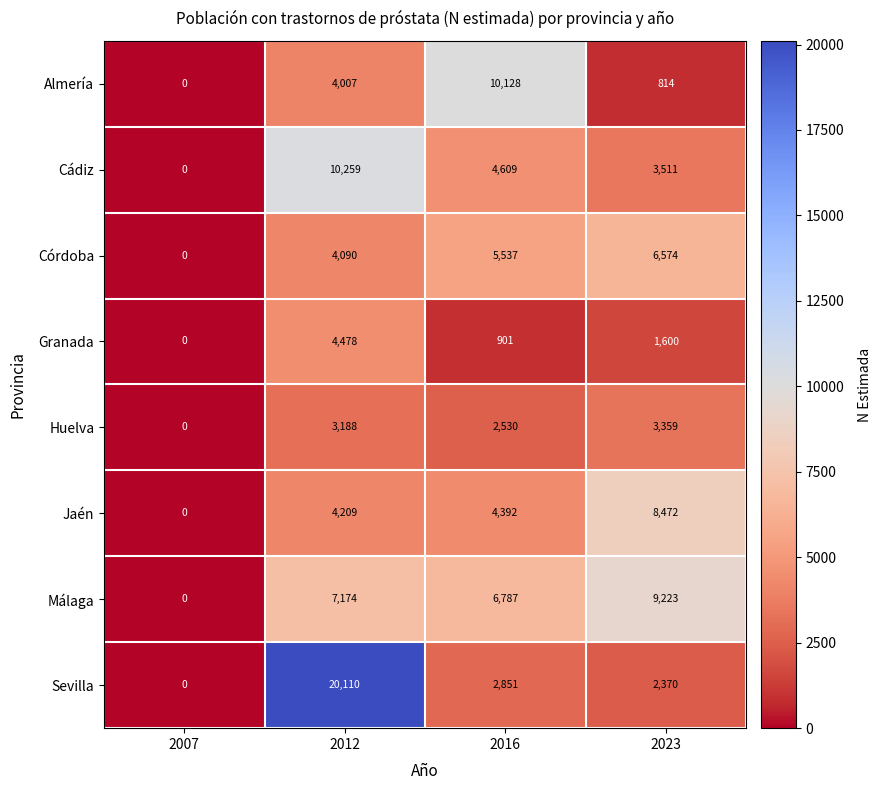

Rank the series by their maximum value, from lowest to highest.

Huelva, Granada, Córdoba, Jaén, Málaga, Almería, Cádiz, Sevilla